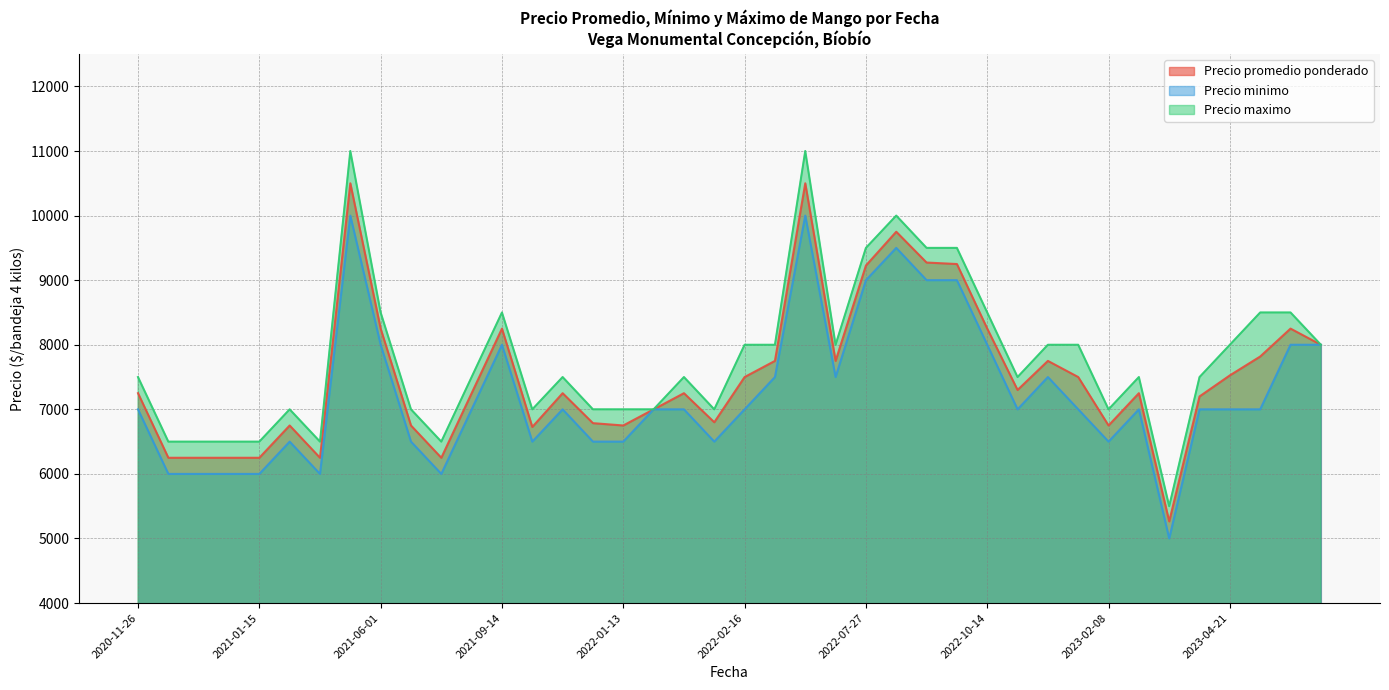

At which category does Precio promedio ponderado reach its first local valley?

2020-12-31